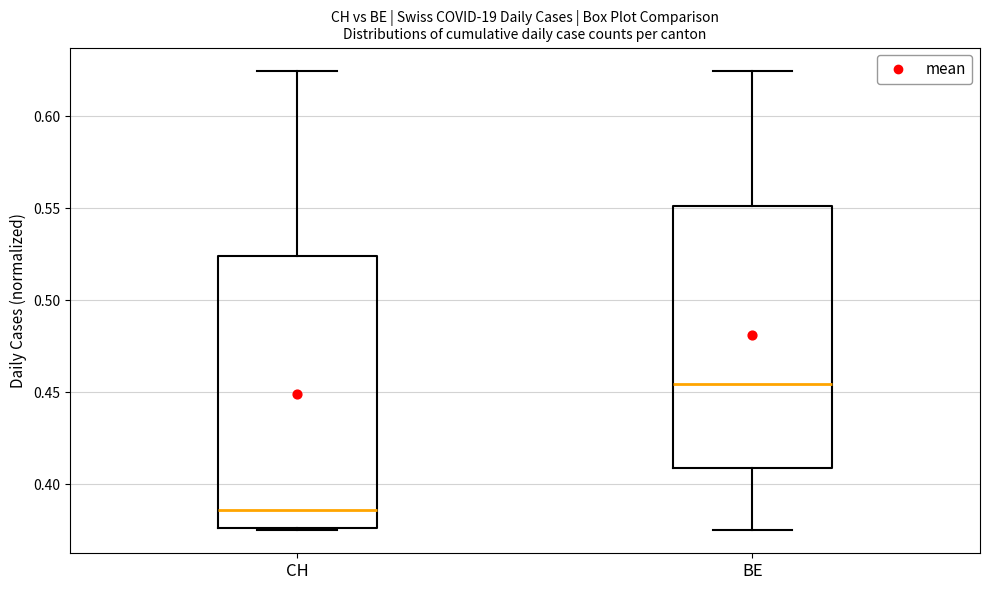

Where is the lower edge of the box for CH on the y-axis? The values are not printed on the chart, so give them approximately, as read against the axis.

0.375